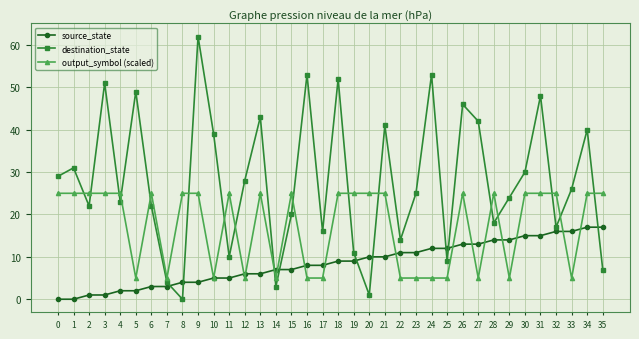

What is the greatest value displayed?

62